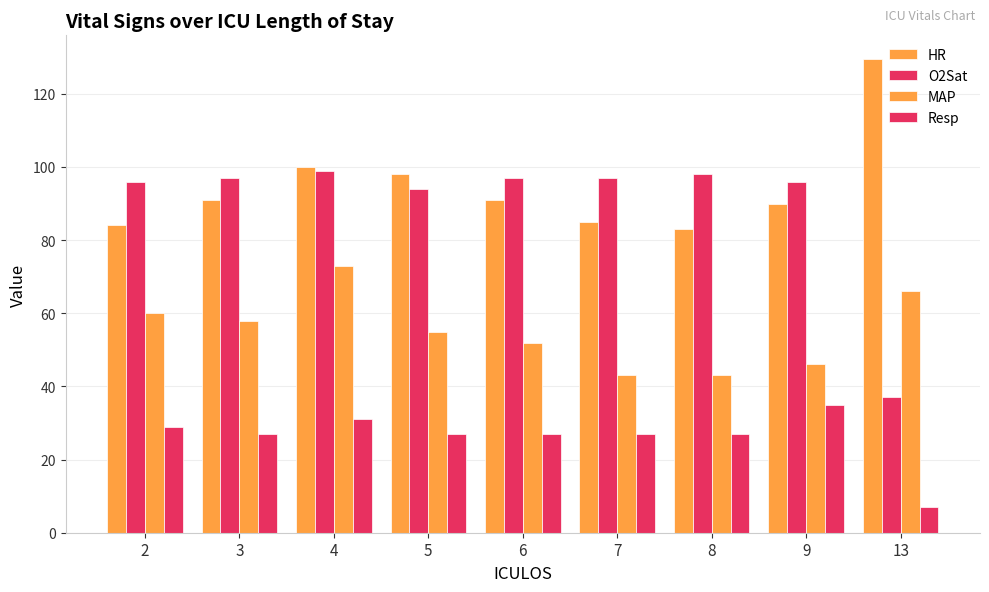

Is the value of MAP at 6 greater than the value of HR at 13?

No